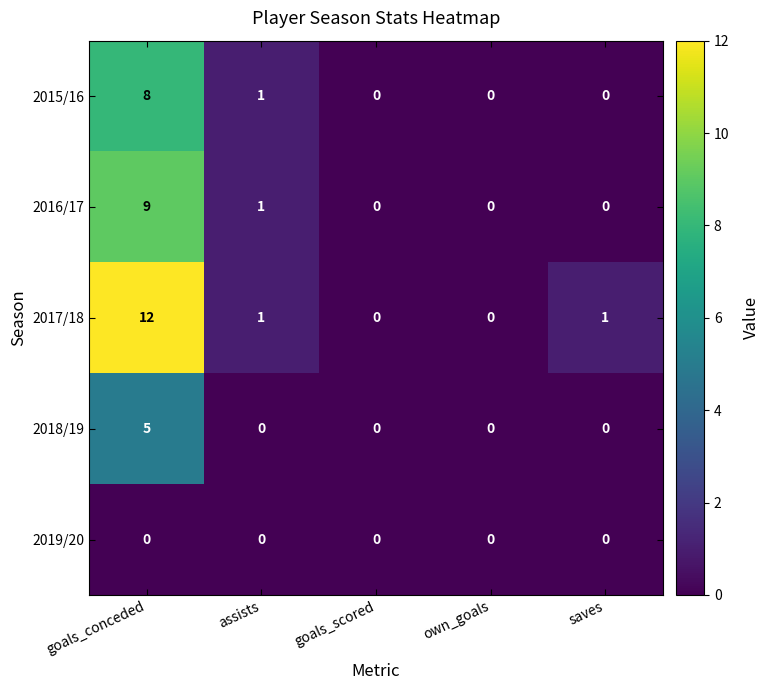

The value of 2015/16 at saves is -3. True or false?

False